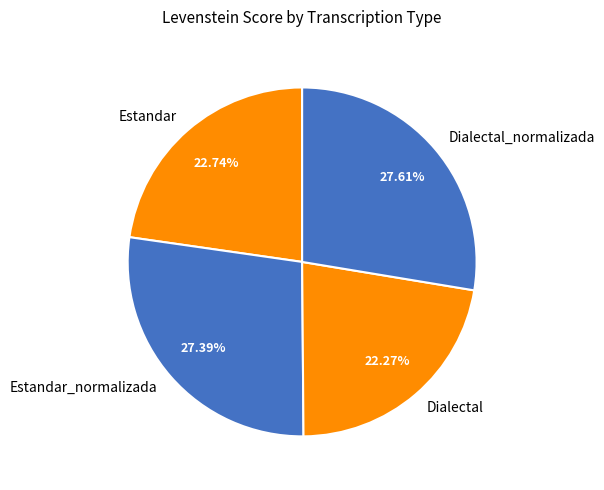

What percentage do Dialectal_normalizada and Estandar together represent?

50.3%